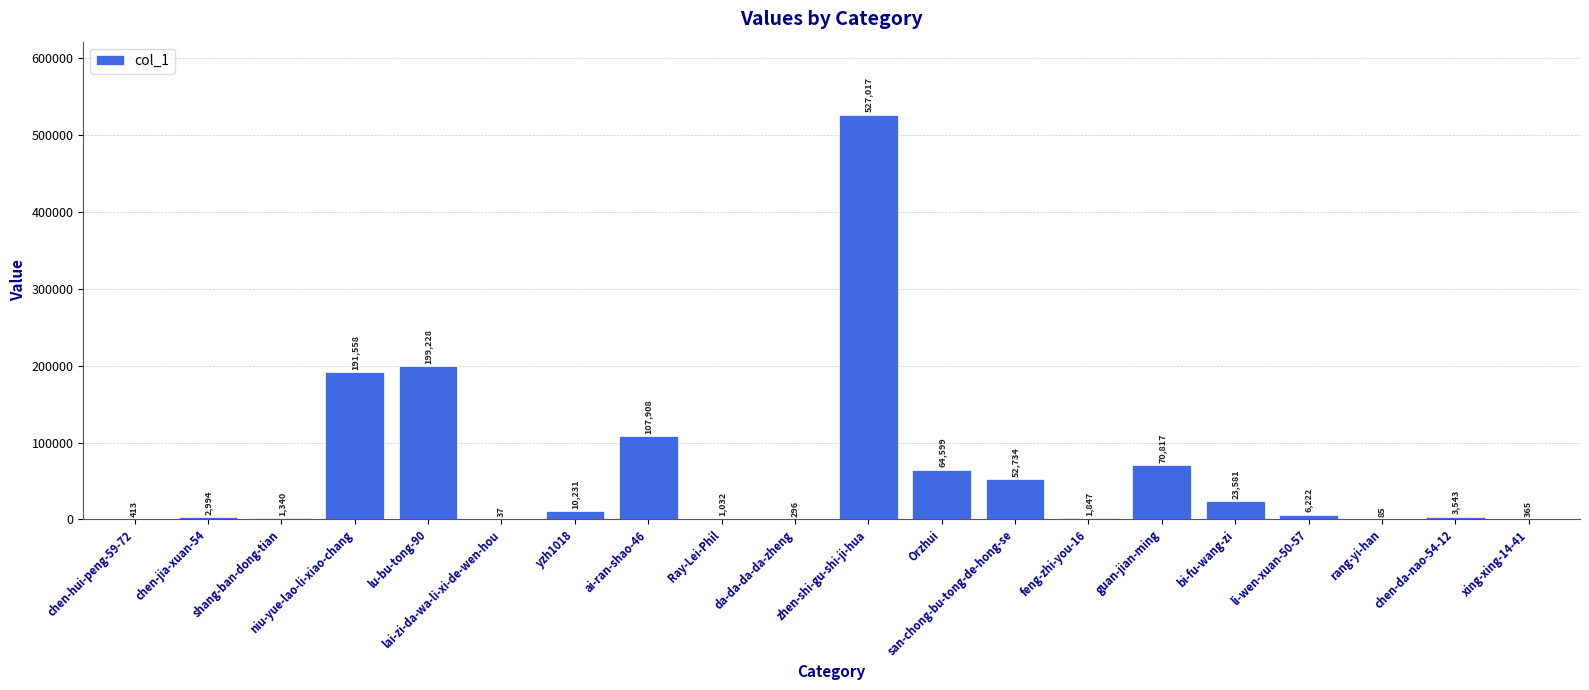

Between bi-fu-wang-zi and zhen-shi-gu-shi-ji-hua, which is larger?

zhen-shi-gu-shi-ji-hua